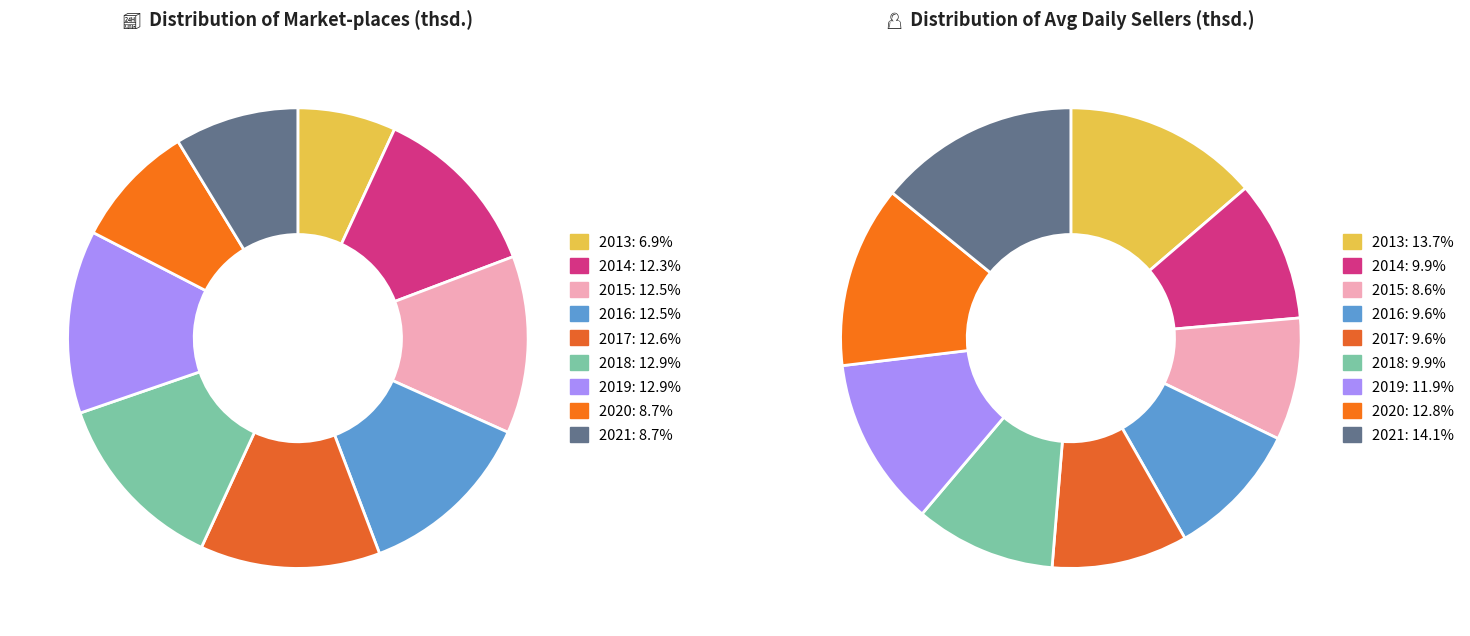

What percentage is NOT represented by 2013?

93.1%